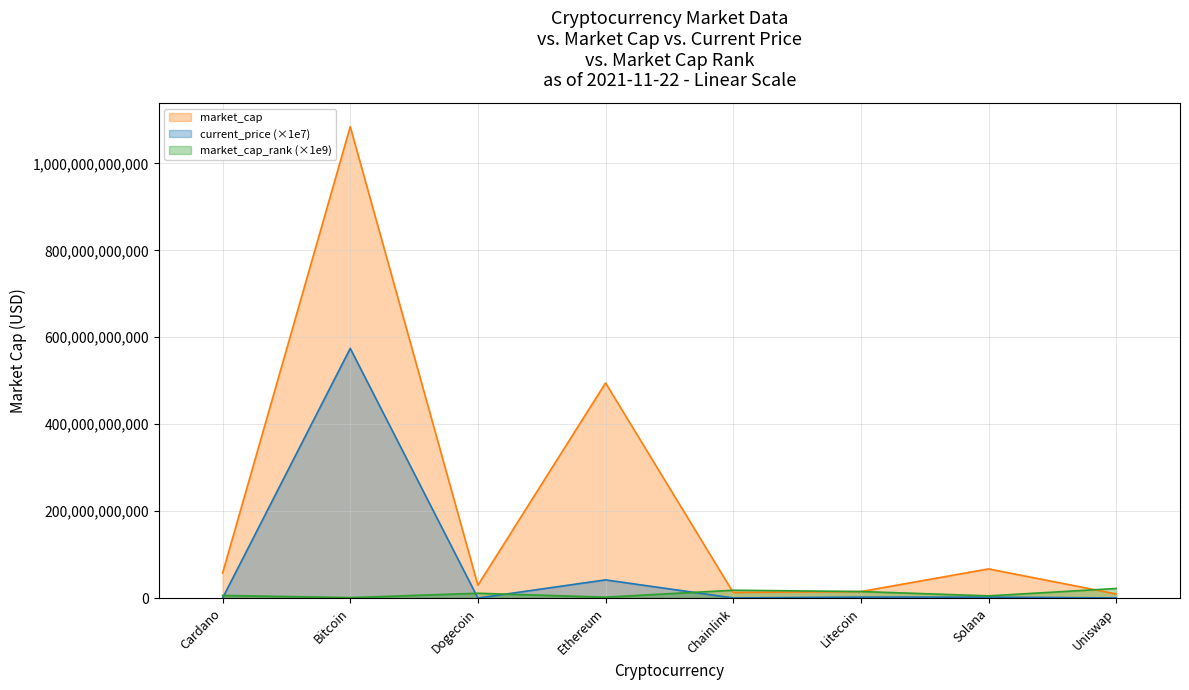

Where is market_cap_rank nearest to the value 11500000000?

Dogecoin